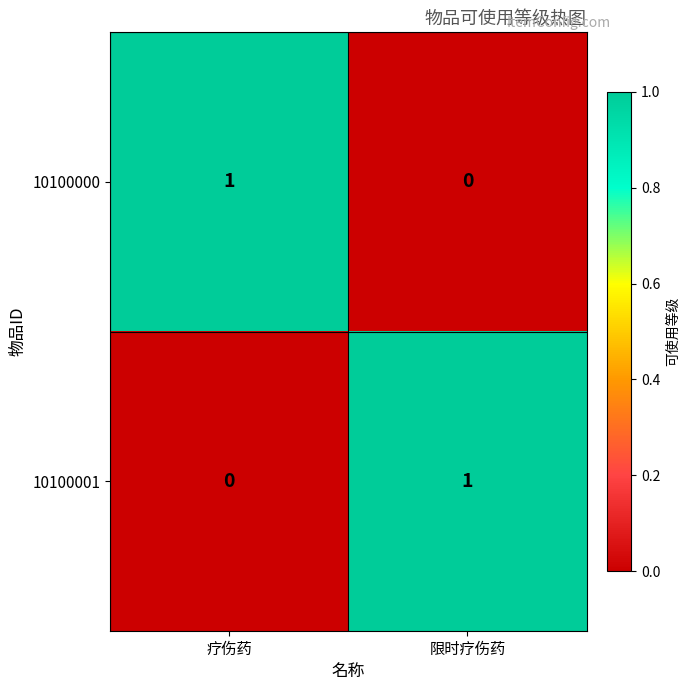

How many series are shown in this chart?

2